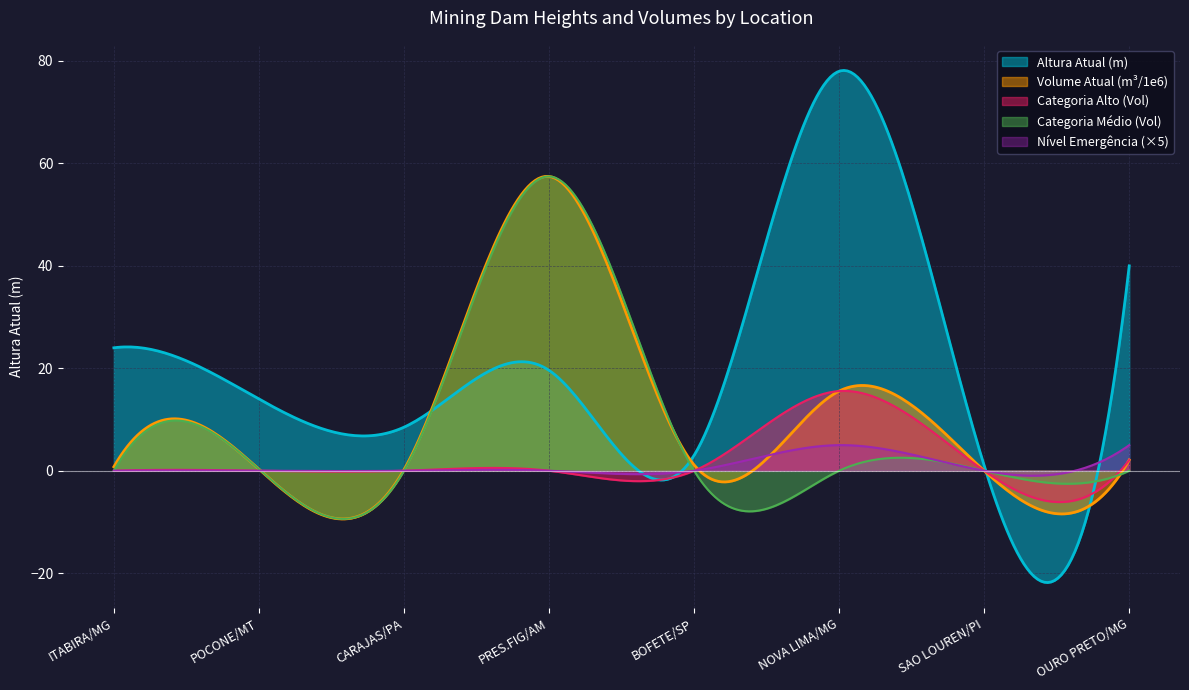

Which series changed the most between PI and MG_3?

Altura Atual (m)